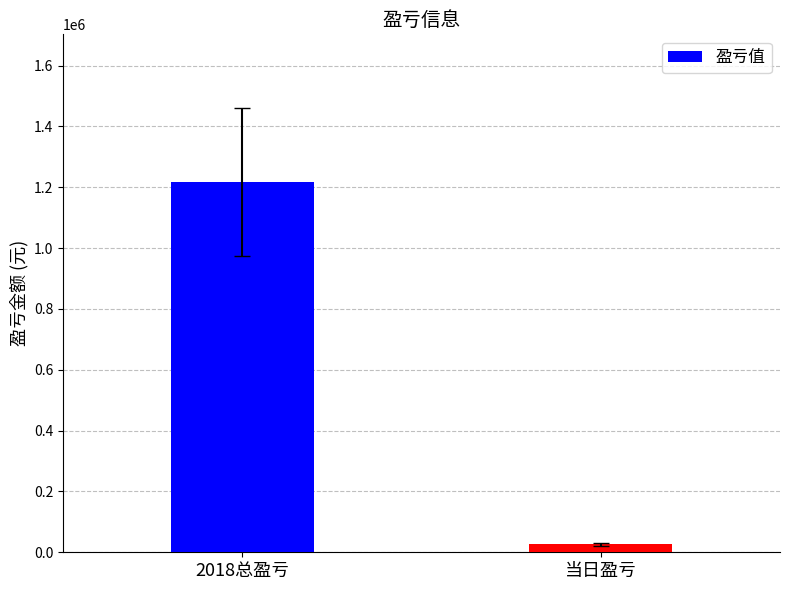

Between 当日盈亏 and 2018总盈亏, which is larger?

2018总盈亏